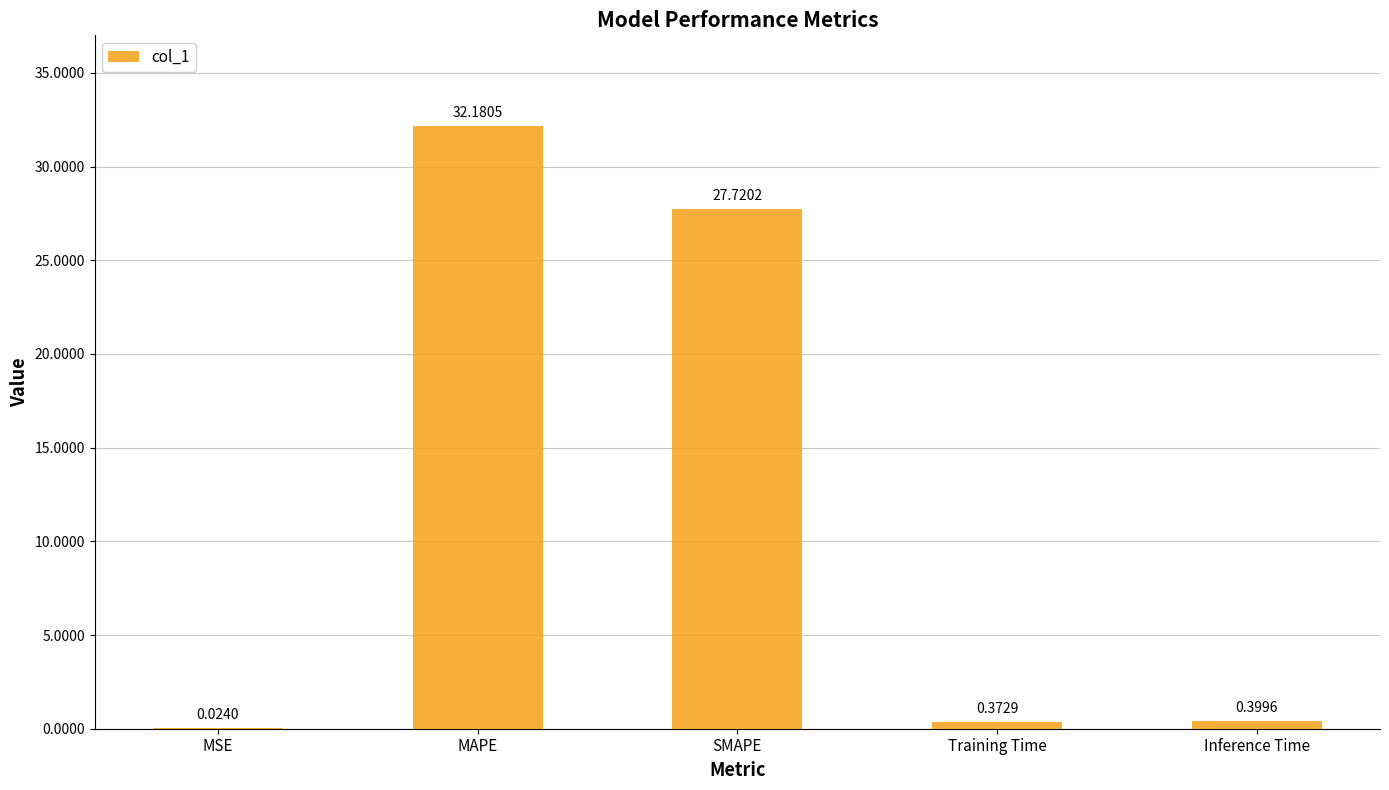

What is the sum of the values at Training Time and SMAPE?

28.1